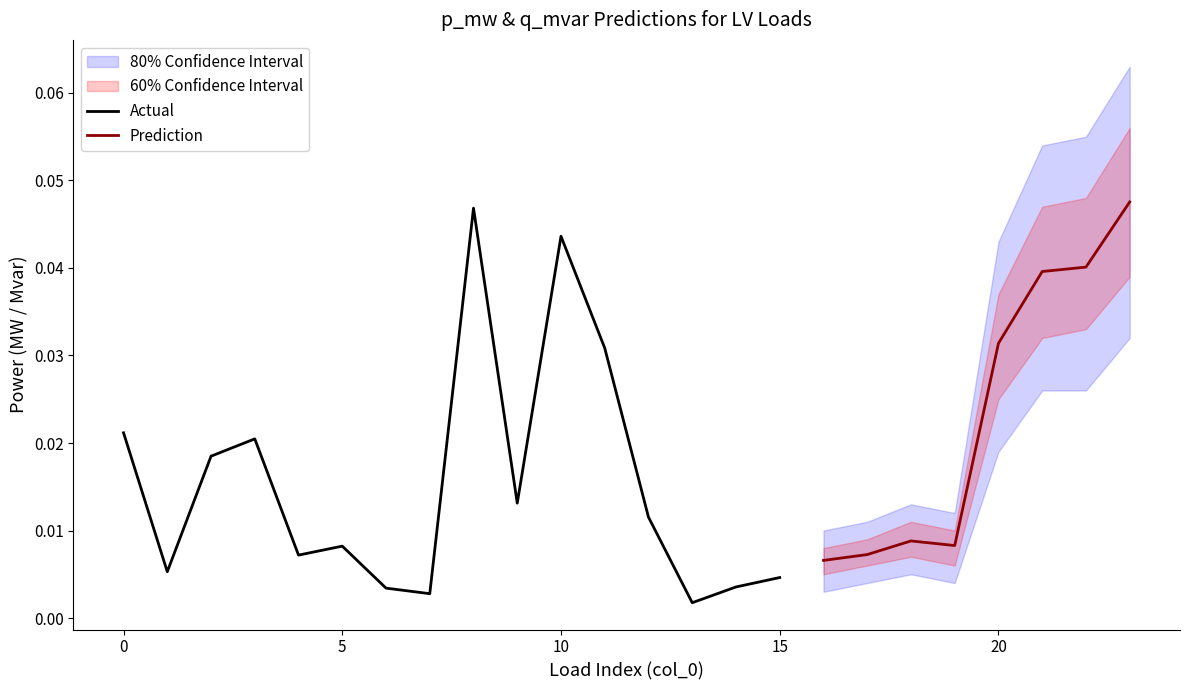

How many interior local peaks does the q_mvar series have?

5